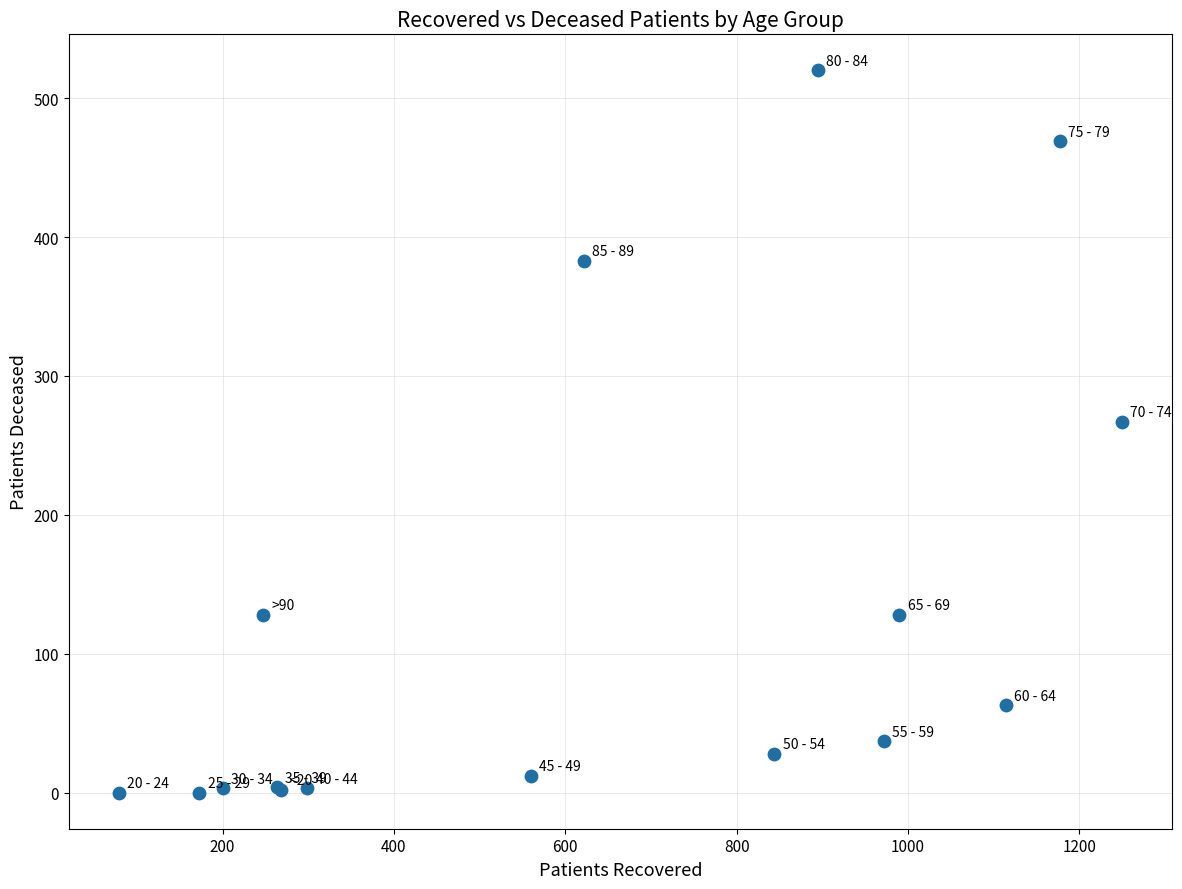

What Y value in the scatter plot is closest to 260?

267